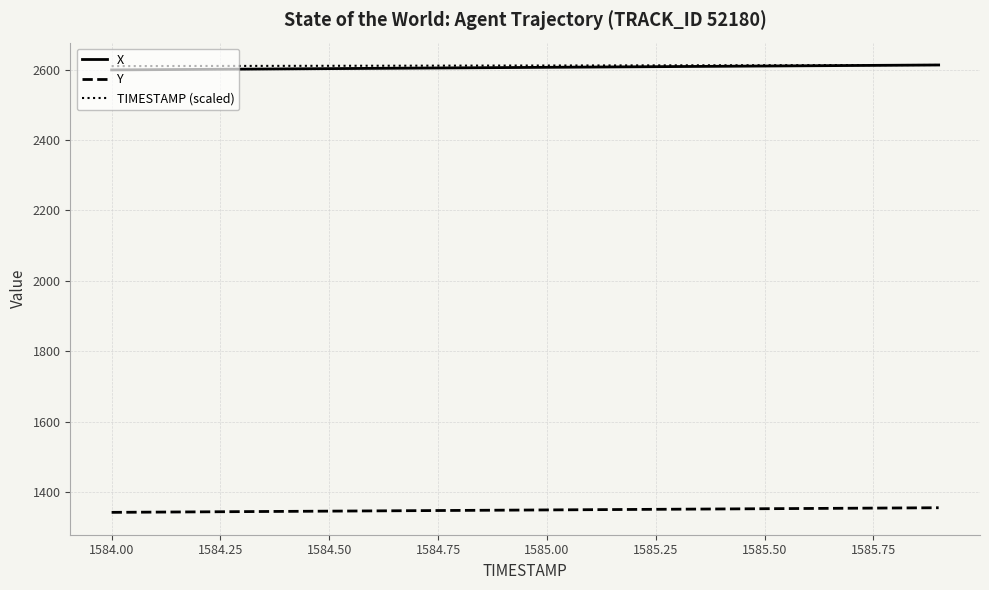

What is the average value of the X series?

2605.9